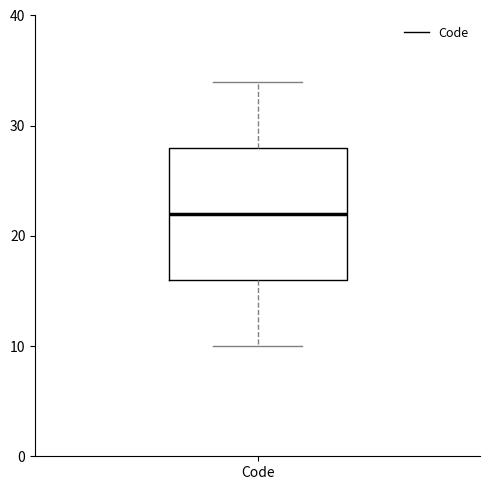

Read this box plot against the y-axis: the position of the median line, the range covered by the box, and the ends of both whiskers. The values are not printed on the chart, so give them approximately, as read against the axis.

median 22, box 16 to 28, whiskers 10 to 34